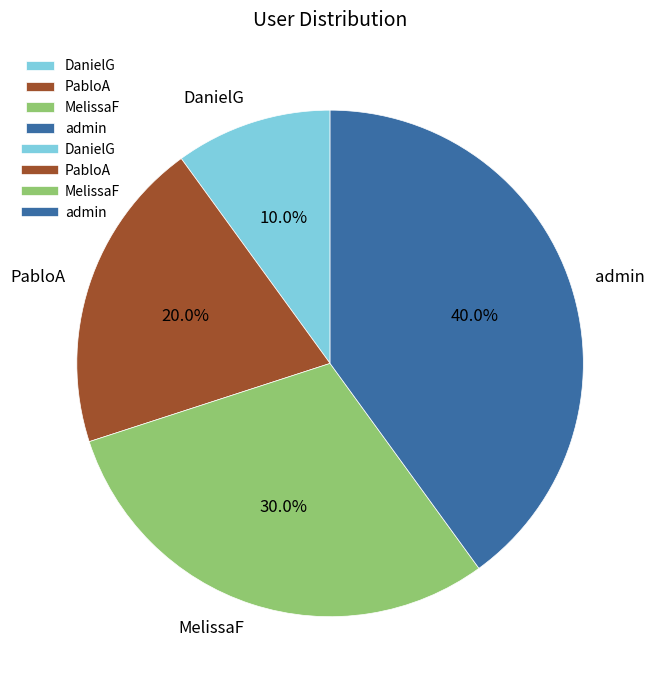

To the nearest percent, what portion does DanielG represent?

10%